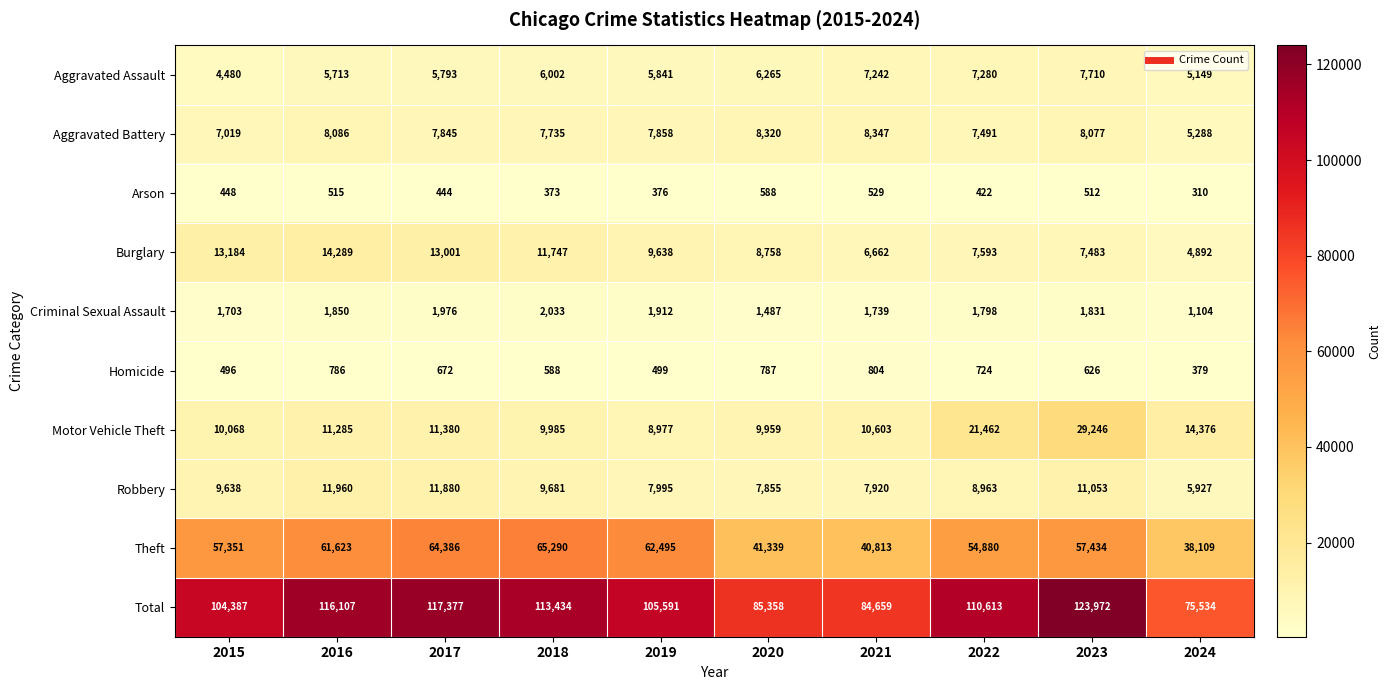

What is the greatest value displayed?

123972